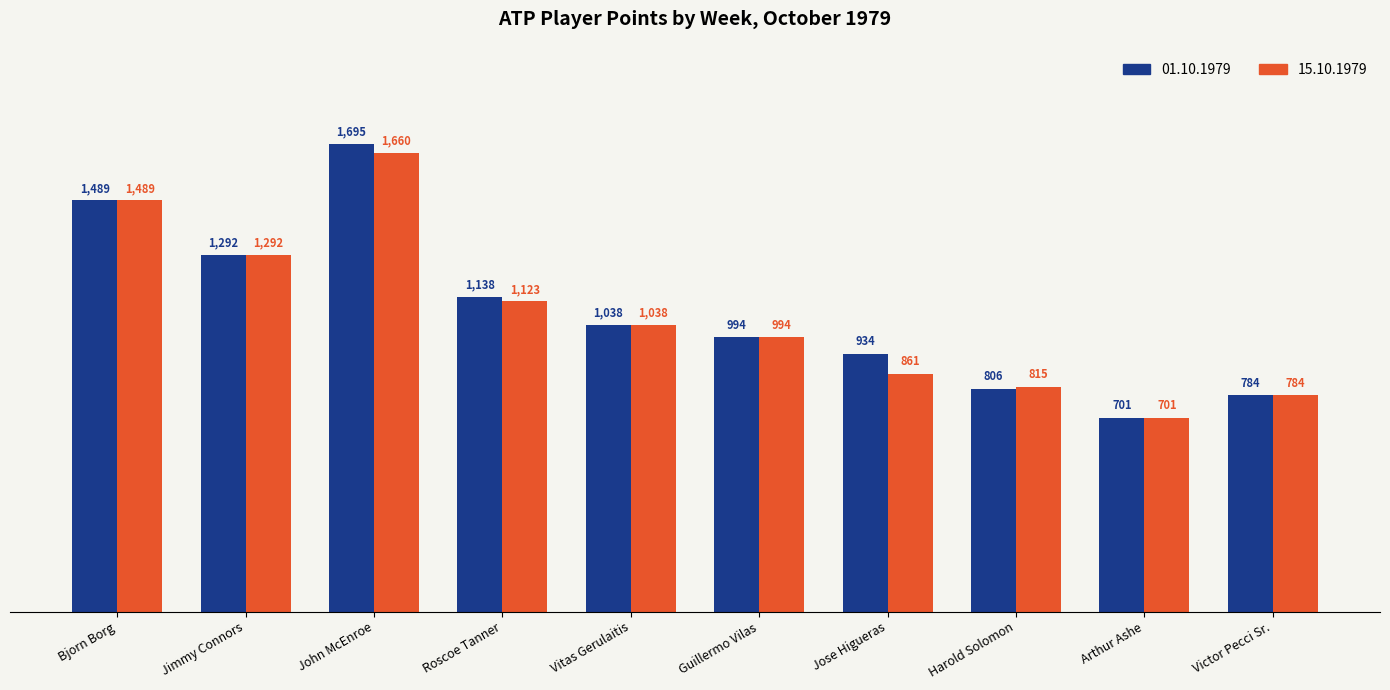

What position from the left is Jose Higueras?

7